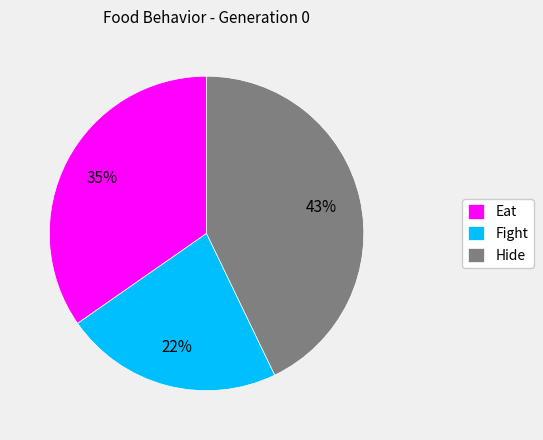

What is the largest slice in the pie chart?

Hide